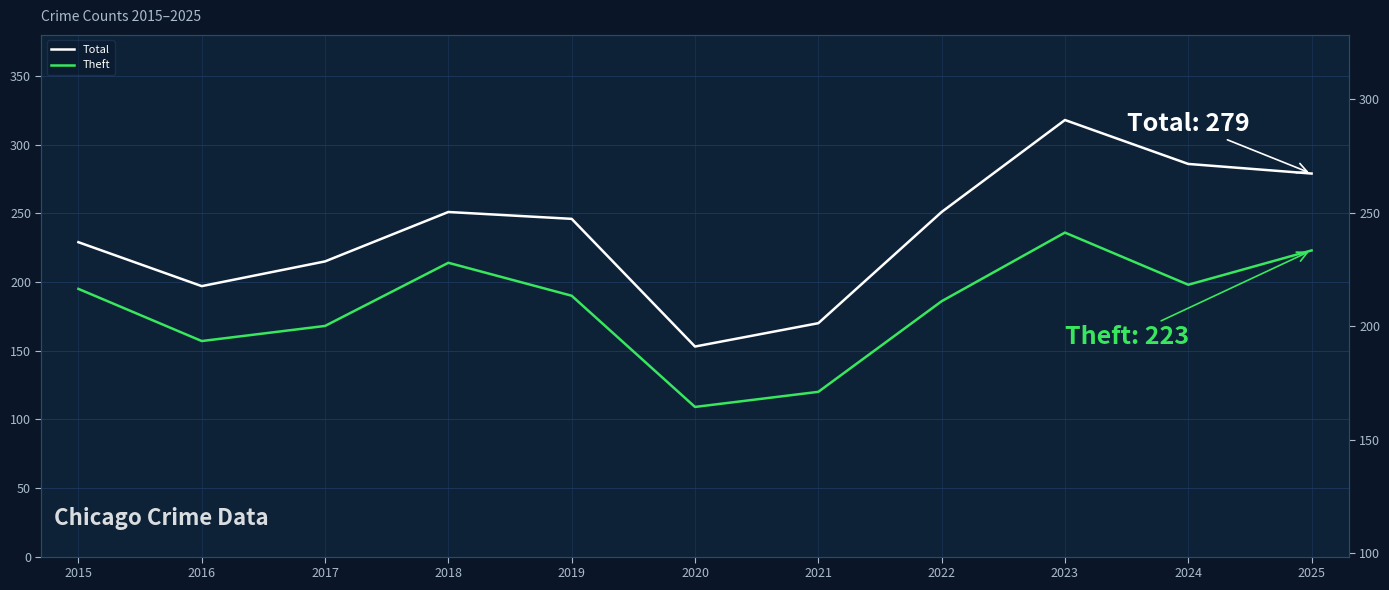

Between 2020 and 2022, which series saw the biggest shift?

Total